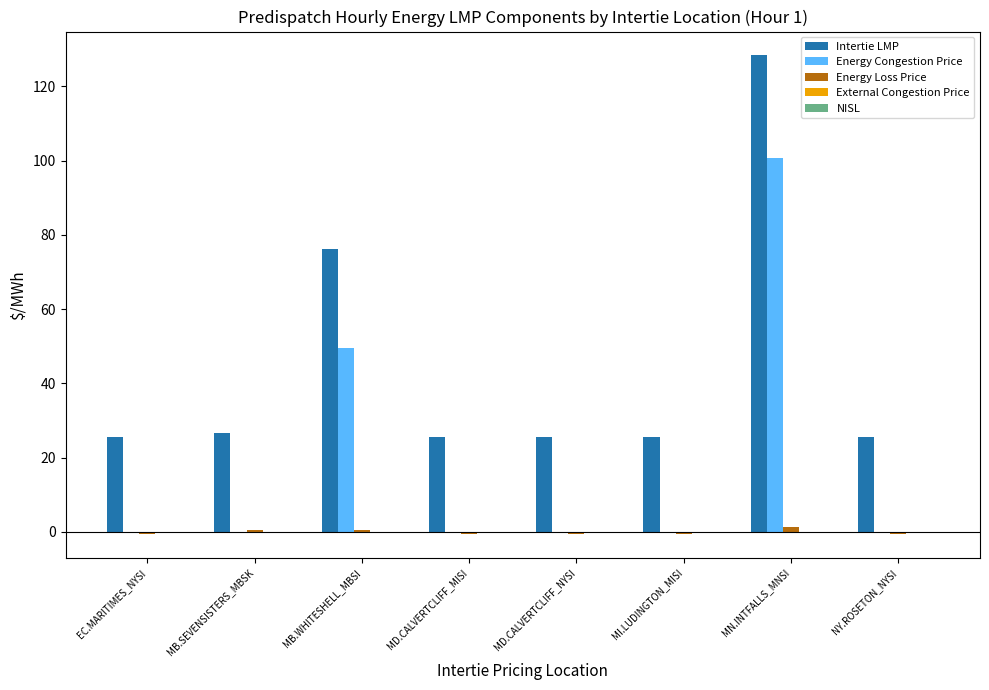

At which category is the sum across all series the highest?

MN.INTFALLS_MNSI